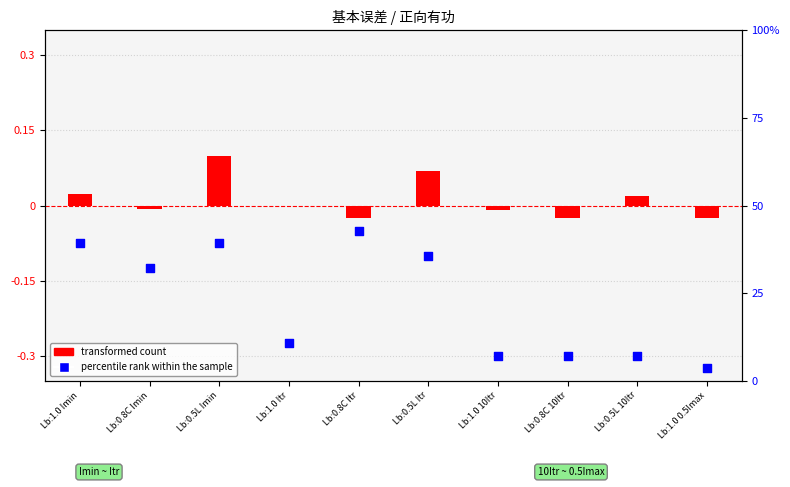

Is the value of transformed count at Lb:0.8C Itr greater than the value of percentile rank within the sample at Lb:0.5L Imin?

No